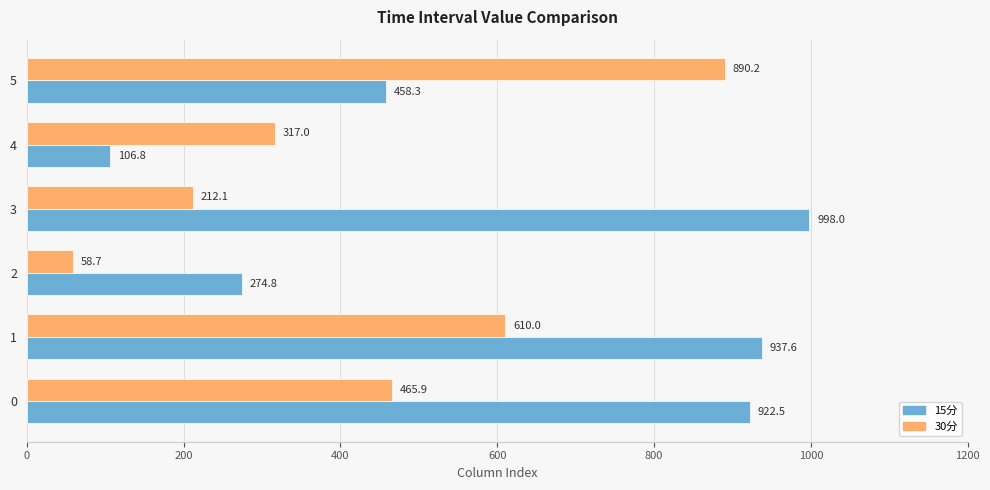

Which series has the largest range (max minus min)?

15分